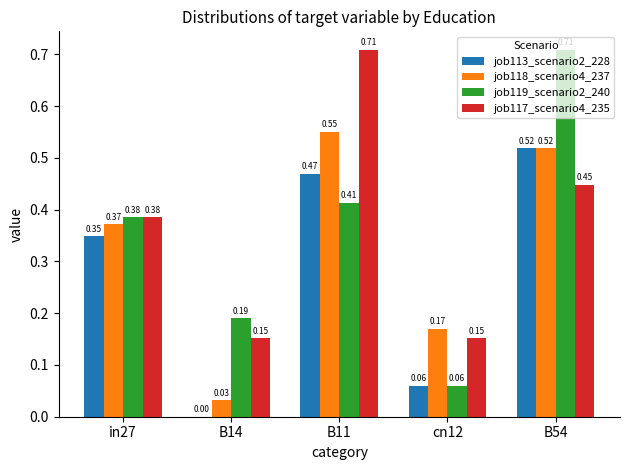

What is the sum of all job113_scenario2_228 values?

1.4